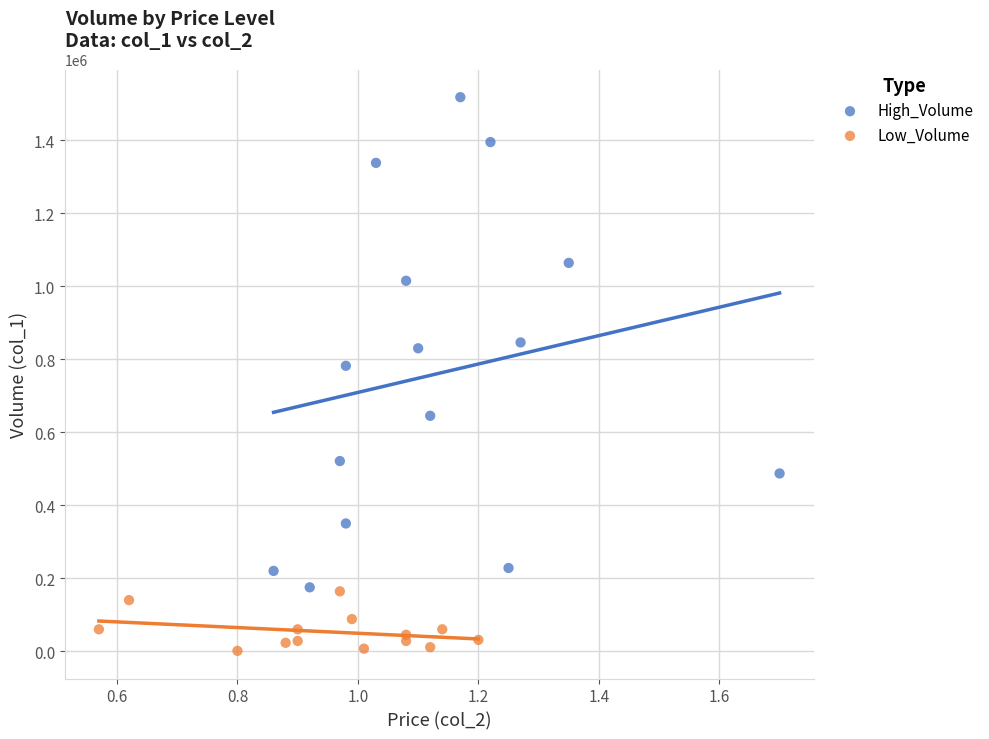

Which series reaches the maximum Y coordinate?

High_Volume